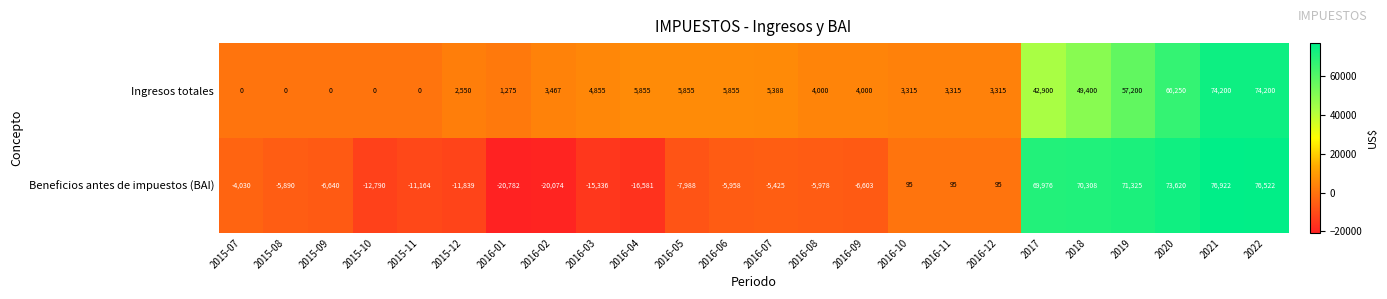

Which series has the largest range (max minus min)?

Beneficios antes de impuestos (BAI)